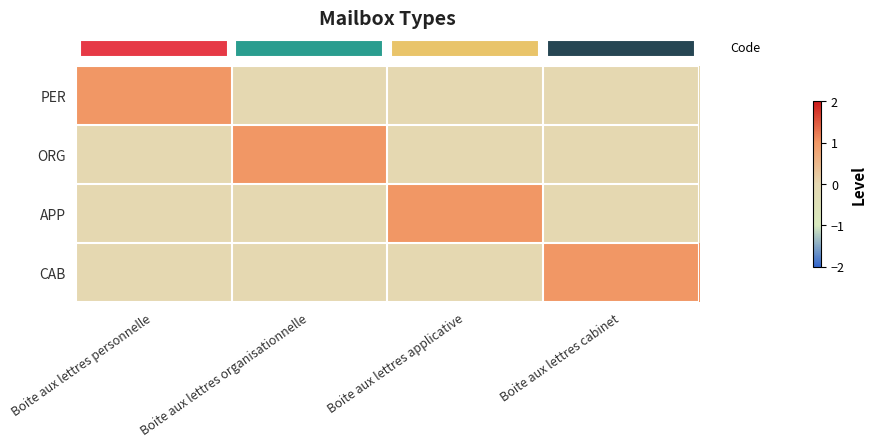

Reading left to right, extract all data points from this chart.

row_0: 1	0	0	0
row_1: 0	1	0	0
row_2: 0	0	1	0
row_3: 0	0	0	1